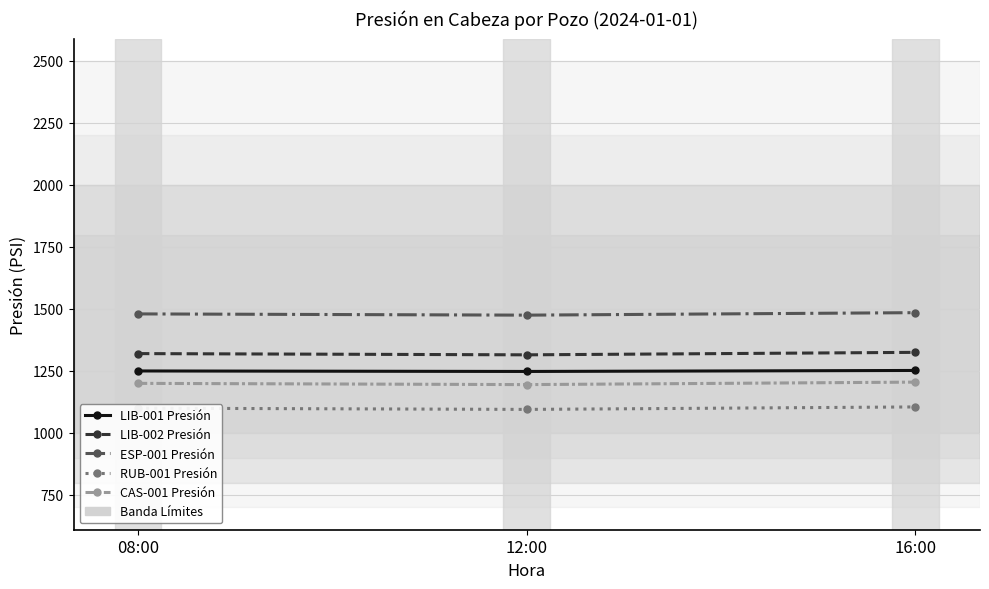

What position from the left is 08:00?

1